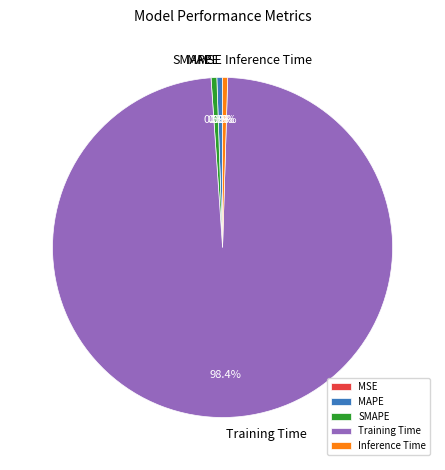

Is there any slice that represents more than half of the pie?

Yes